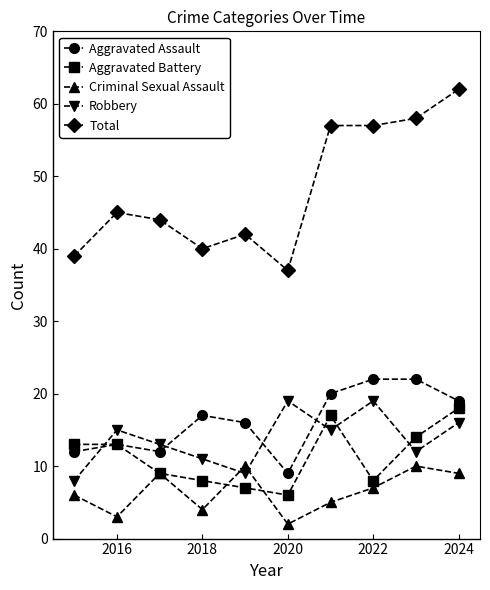

In Robbery, how many points are higher than both neighbors (excluding endpoints)?

3